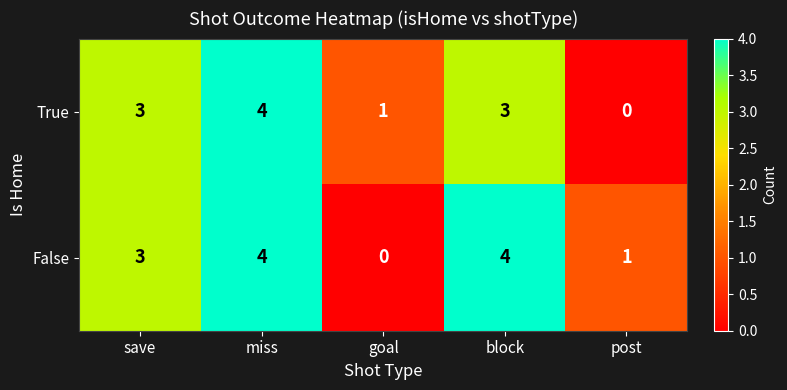

Which series has the largest total across all categories?

False